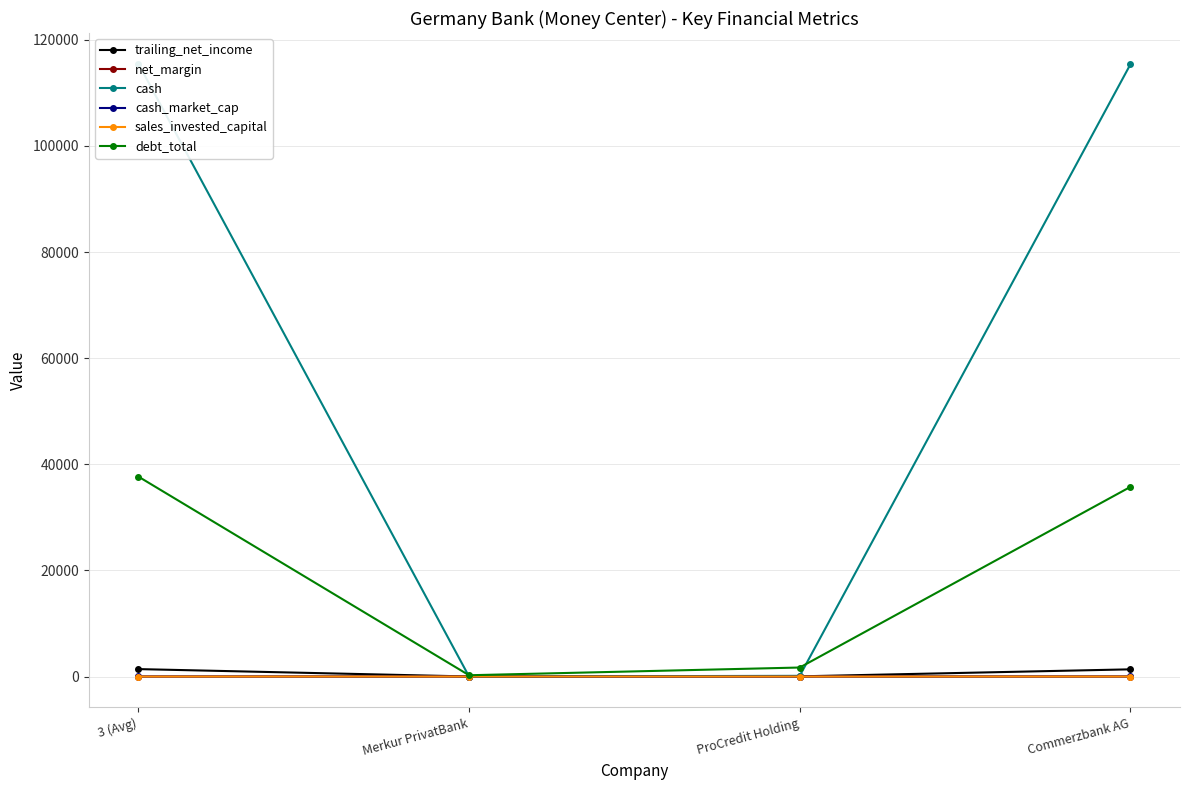

Which series has the largest range (max minus min)?

cash